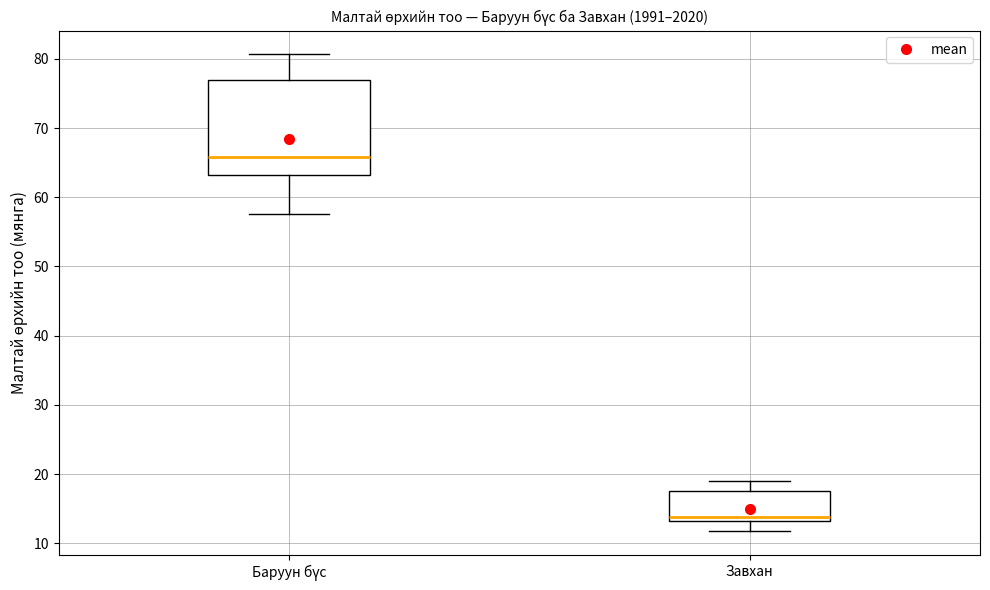

Where does the median line of the box for Баруун бүс sit on the y-axis? The values are not printed on the chart, so give them approximately, as read against the axis.

66